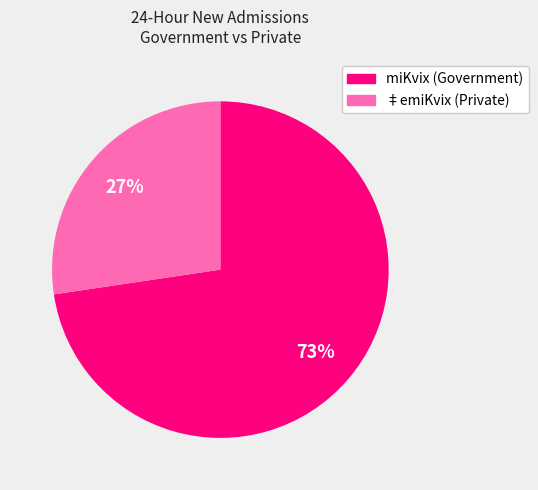

To the nearest percent, what is the average slice percentage?

50%